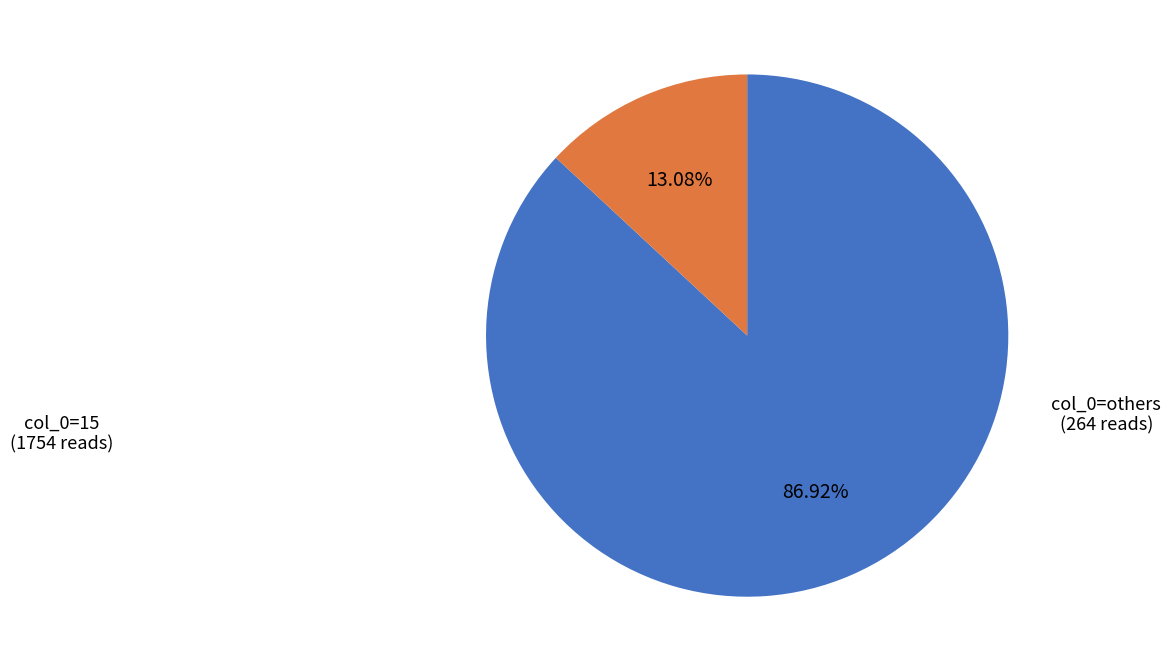

Which has a higher value, col_0=others or col_0=15?

col_0=15